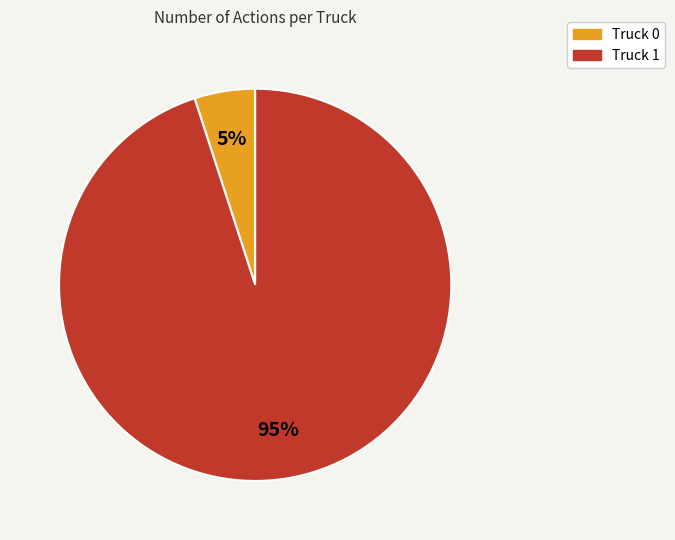

To the nearest percent, what portion does Truck 1 represent?

95%